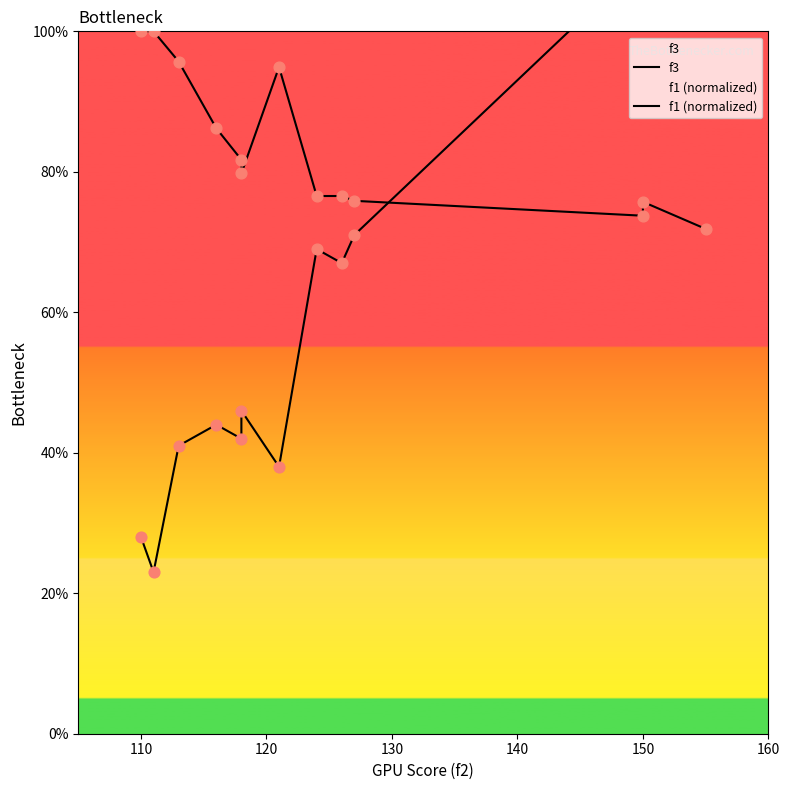

What are all the series names shown in the legend?

f3, f1 (normalized)